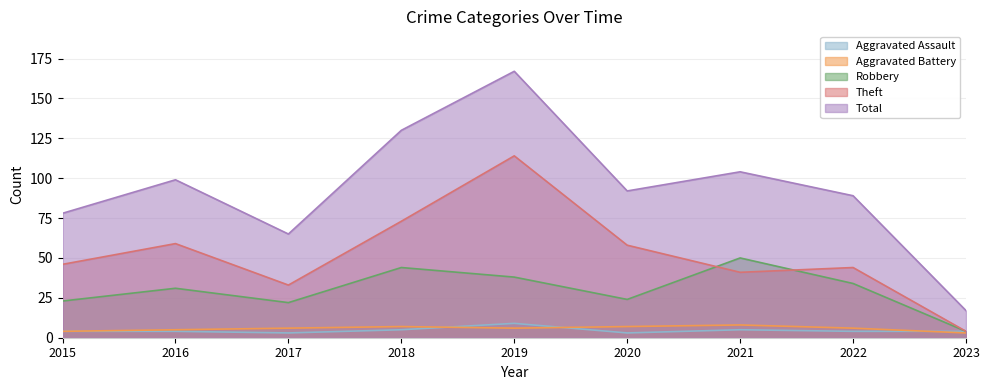

Which series changed the most between 2017 and 2019?

Total